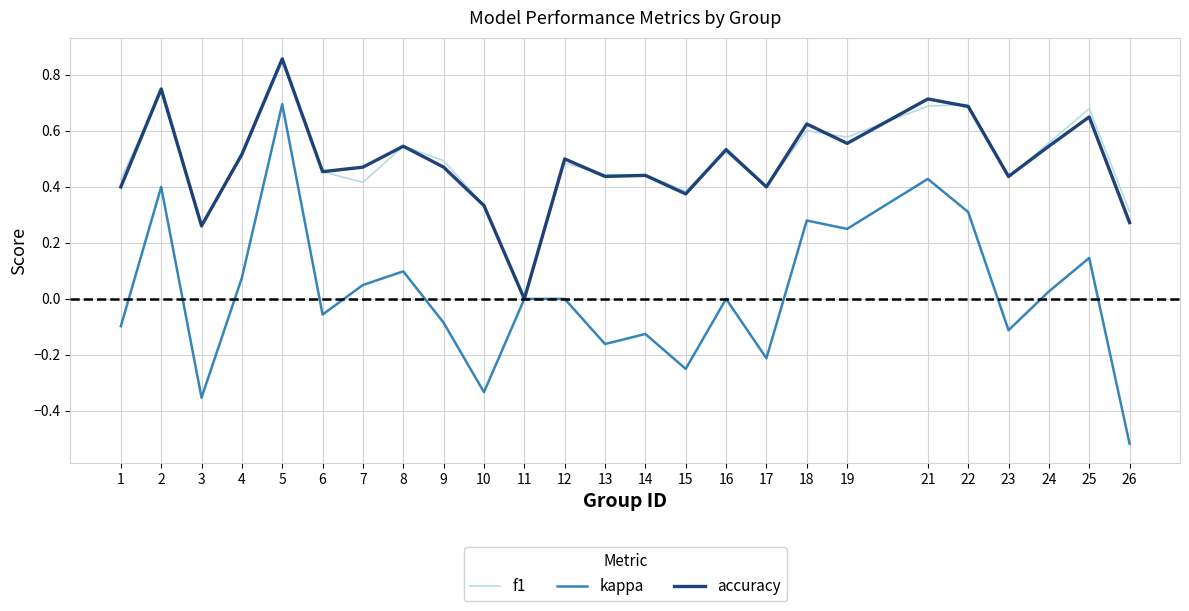

Which category has the highest value in the accuracy series?

5